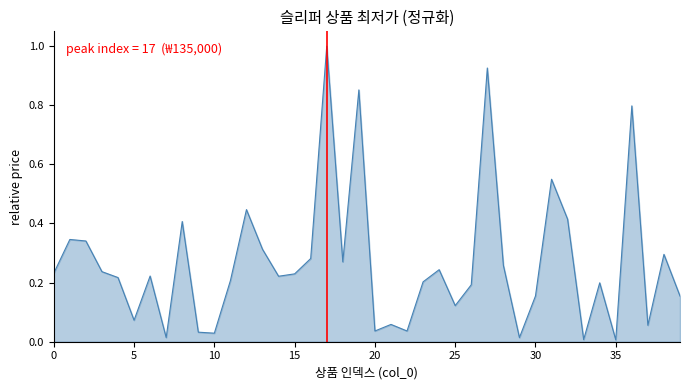

What is the difference between the maximum and minimum values?

1.0